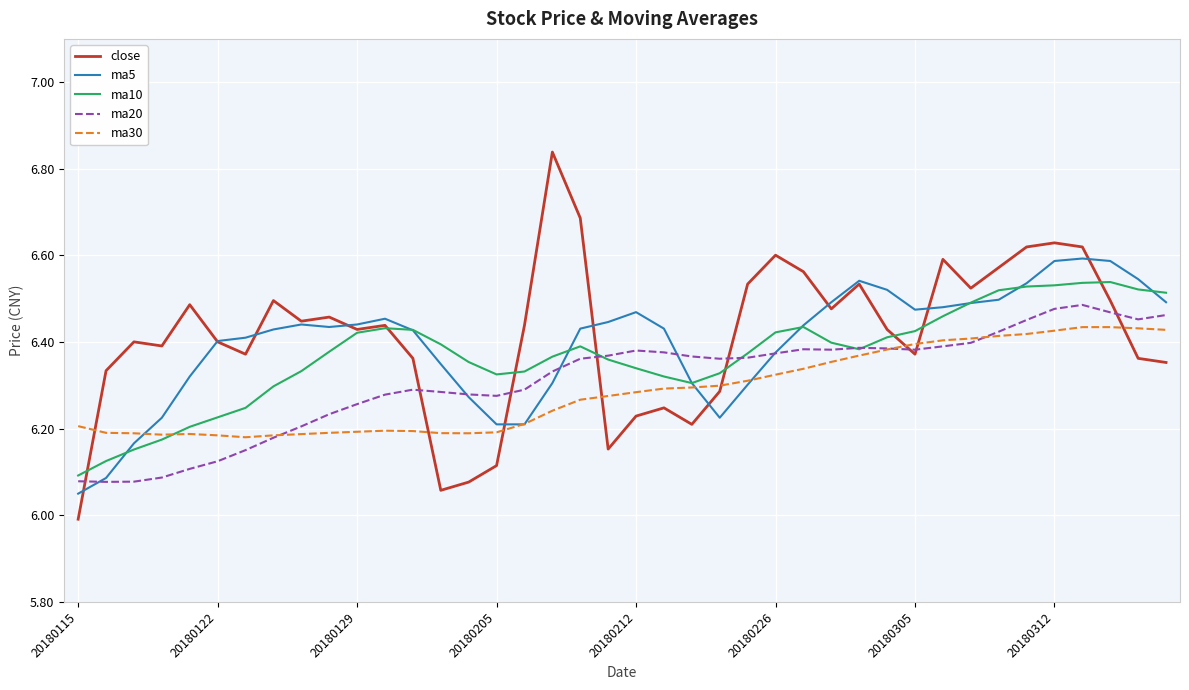

What is the difference between the second highest and minimum values in the ma20 series?

0.4